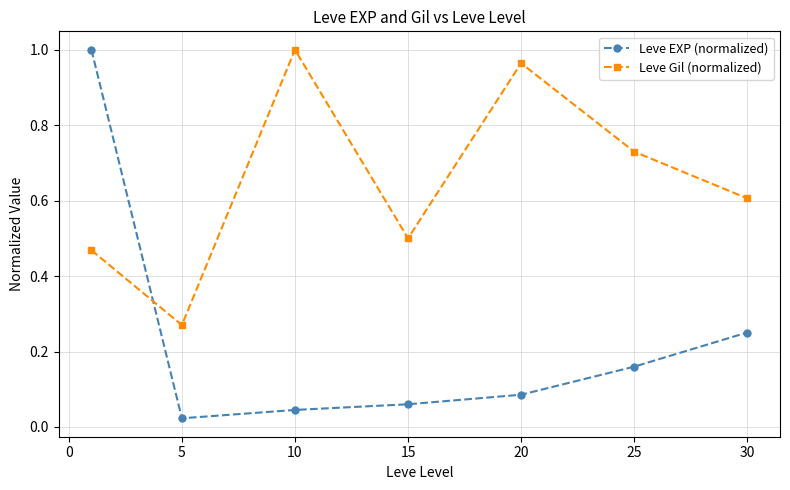

How many interior local valleys does the Leve Gil (normalized) series have?

2